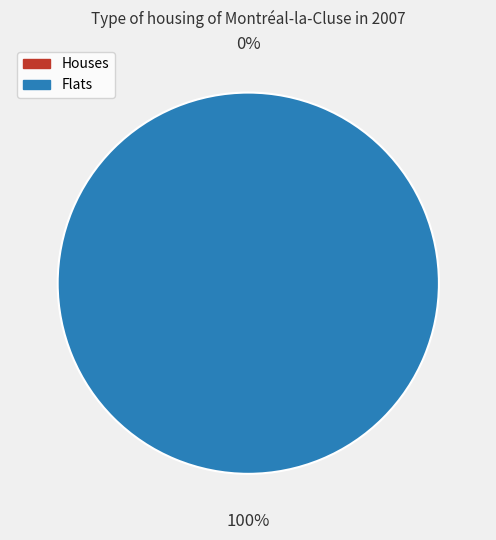

What is the change in value from 0 to 1?

+1